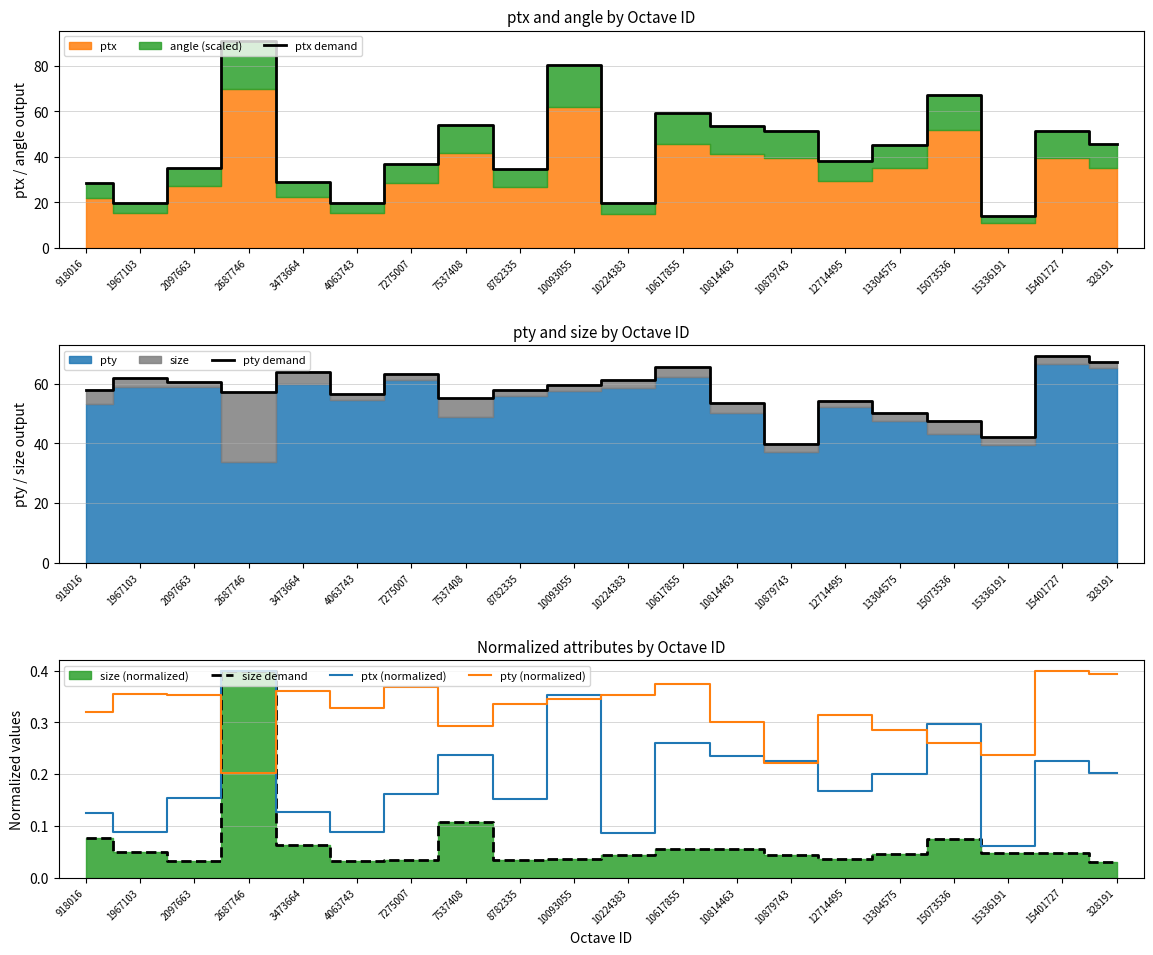

Reading right to left, what are all the values shown in this chart?

ptx demand: 328191=45.8	15401727=51.4	15336191=13.9	15073536=67.4	13304575=45.3	12714495=38.1	10879743=51.2	10814463=53.4	10617855=59.2	10224383=19.5	10093055=80.5	8782335=34.7	7537408=54.0	7275007=36.9	4063743=19.8	3473664=28.9	2687746=91.0	2097663=35.1	1967103=19.9	918016=28.6
pty demand: 328191=67.2	15401727=69.4	15336191=42.1	15073536=47.7	13304575=50.3	12714495=54.4	10879743=39.7	10814463=53.4	10617855=65.8	10224383=61.3	10093055=59.6	8782335=57.9	7537408=55.2	7275007=63.3	4063743=56.5	3473664=63.9	2687746=57.4	2097663=60.7	1967103=62.0	918016=57.9
size demand: 328191=0.0	15401727=0.0	15336191=0.0	15073536=0.1	13304575=0.0	12714495=0.0	10879743=0.0	10814463=0.1	10617855=0.1	10224383=0.0	10093055=0.0	8782335=0.0	7537408=0.1	7275007=0.0	4063743=0.0	3473664=0.1	2687746=0.4	2097663=0.0	1967103=0.0	918016=0.1
ptx (normalized): 328191=0.2	15401727=0.2	15336191=0.1	15073536=0.3	13304575=0.2	12714495=0.2	10879743=0.2	10814463=0.2	10617855=0.3	10224383=0.1	10093055=0.4	8782335=0.2	7537408=0.2	7275007=0.2	4063743=0.1	3473664=0.1	2687746=0.4	2097663=0.2	1967103=0.1	918016=0.1
pty (normalized): 328191=0.4	15401727=0.4	15336191=0.2	15073536=0.3	13304575=0.3	12714495=0.3	10879743=0.2	10814463=0.3	10617855=0.4	10224383=0.4	10093055=0.3	8782335=0.3	7537408=0.3	7275007=0.4	4063743=0.3	3473664=0.4	2687746=0.2	2097663=0.4	1967103=0.4	918016=0.3